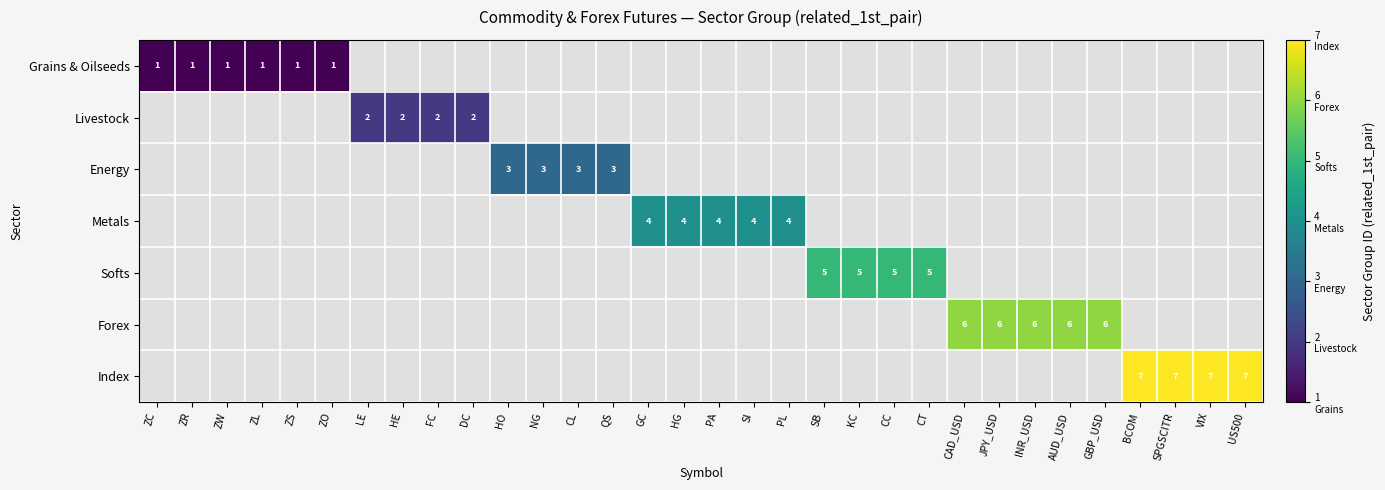

The value of Softs at SB is 5. True or false?

True